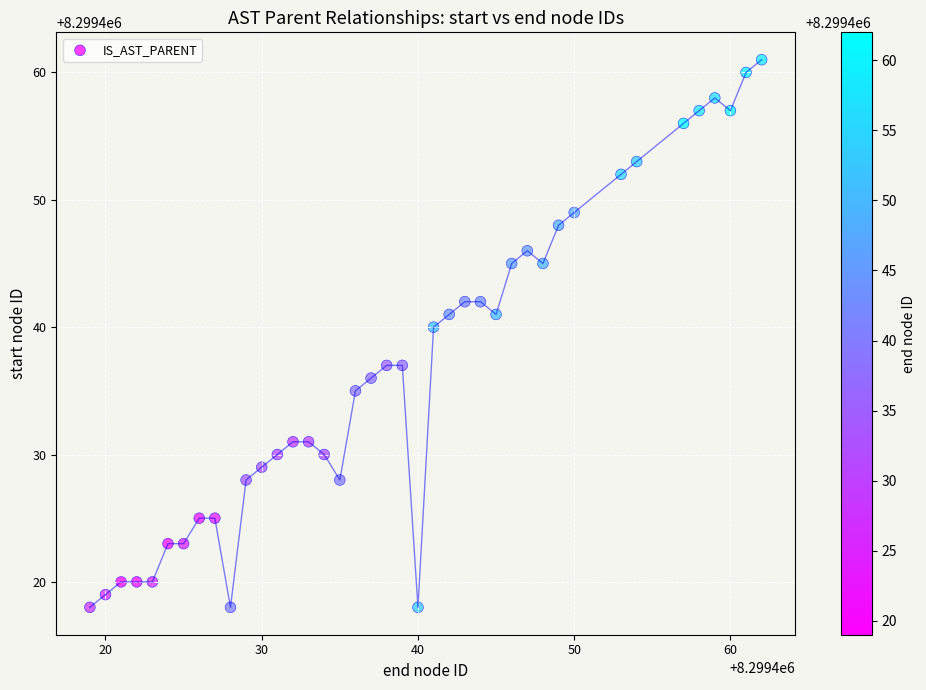

What Y value in the scatter plot is closest to 8299439?

8299440